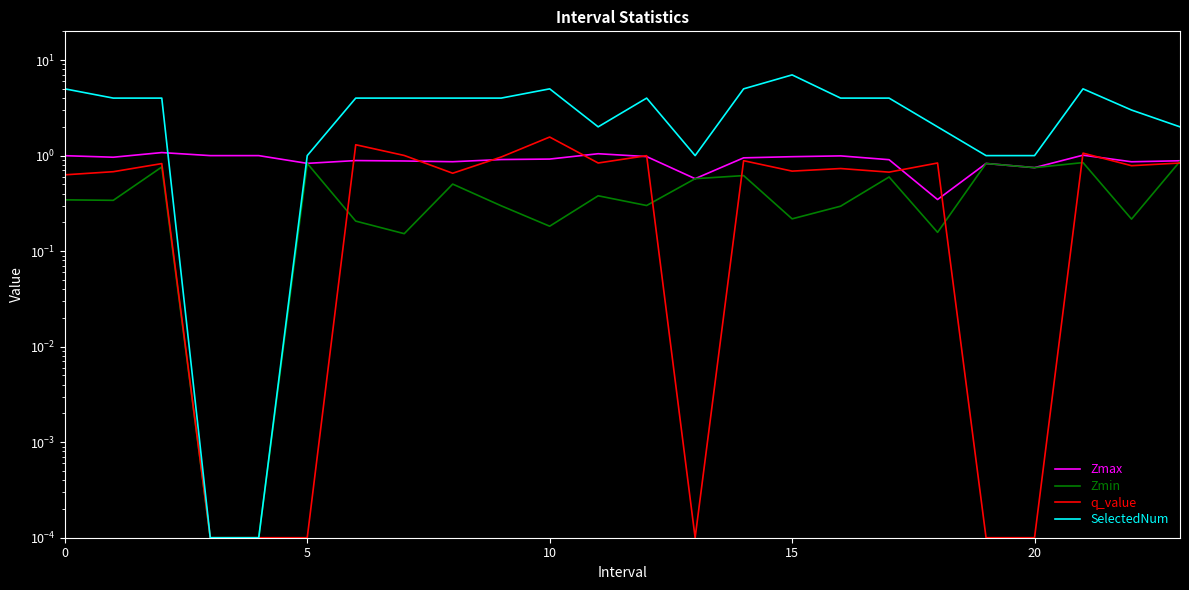

Reading left to right, list all the values displayed in this chart.

Zmax: 1.0	1.0	1.1	1.0	1.0	0.8	0.9	0.9	0.9	0.9	0.9	1.0	1.0	0.6	0.9	1.0	1.0	0.9	0.3	0.8	0.7	1.0	0.9	0.9
Zmin: 0.3	0.3	0.8	0.0	0.0	0.8	0.2	0.2	0.5	0.3	0.2	0.4	0.3	0.6	0.6	0.2	0.3	0.6	0.2	0.8	0.7	0.8	0.2	0.9
q_value: 0.6	0.7	0.8	0.0	0.0	0.0	1.3	1.0	0.7	1.0	1.6	0.8	1.0	0.0	0.9	0.7	0.7	0.7	0.8	0.0	0.0	1.1	0.8	0.8
SelectedNum: 5.0	4.0	4.0	0.0	0.0	1.0	4.0	4.0	4.0	4.0	5.0	2.0	4.0	1.0	5.0	7.0	4.0	4.0	2.0	1.0	1.0	5.0	3.0	2.0